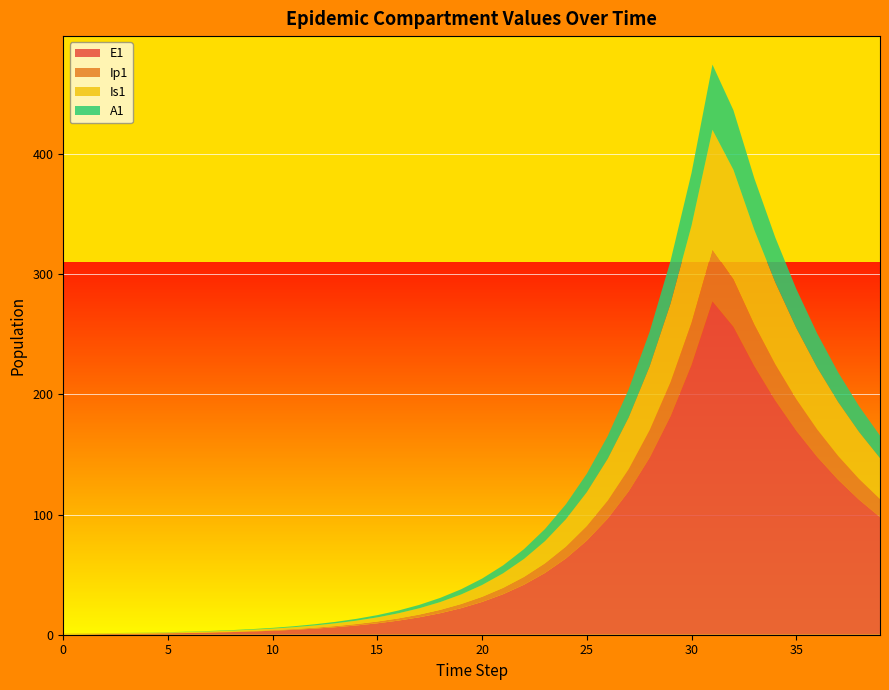

Reading right to left, what are all the values shown in this chart?

E1: 97.9	112.4	129.0	148.1	169.9	195.0	223.6	256.3	277.3	224.6	182.0	147.4	119.4	96.7	78.3	63.4	51.4	41.6	33.7	27.3	22.1	17.9	14.5	11.8	9.5	7.7	6.2	5.1	4.1	3.3	2.7	2.2	1.8	1.4	1.1	0.9	0.7	0.5	0.3	0.0
Ip1: 15.1	17.3	19.9	22.8	26.2	30.1	34.5	39.6	43.2	35.0	28.3	22.9	18.6	15.1	12.2	9.9	8.0	6.5	5.2	4.3	3.4	2.8	2.3	1.8	1.5	1.2	1.0	0.8	0.6	0.5	0.4	0.3	0.3	0.2	0.2	0.1	0.1	0.1	0.0	0.0
Is1: 34.0	39.1	44.9	51.6	59.3	68.2	78.7	91.1	99.7	80.8	65.4	53.0	42.9	34.8	28.2	22.8	18.5	15.0	12.1	9.8	8.0	6.5	5.2	4.2	3.4	2.8	2.3	1.9	1.5	1.3	1.0	0.9	0.8	0.7	0.6	0.6	0.6	0.7	0.8	1.0
A1: 18.7	21.4	24.6	28.3	32.5	37.4	43.0	49.6	54.3	43.9	35.6	28.8	23.4	18.9	15.3	12.4	10.1	8.1	6.6	5.3	4.3	3.5	2.8	2.3	1.9	1.5	1.2	1.0	0.8	0.6	0.5	0.4	0.3	0.2	0.2	0.1	0.1	0.0	0.0	0.0